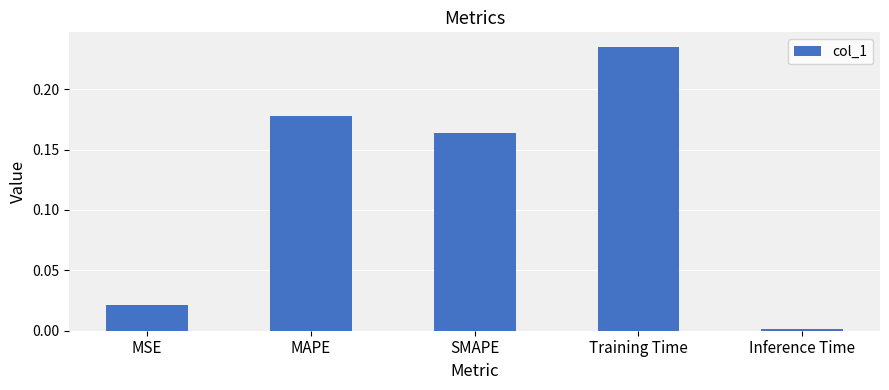

How many data points does each series have?

5